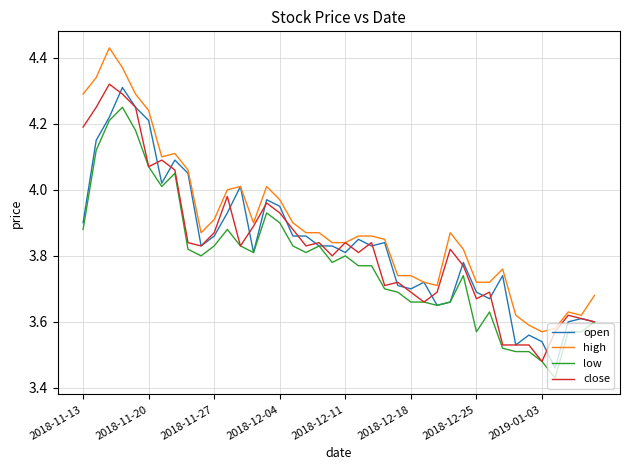

Which series has the largest total across all categories?

high